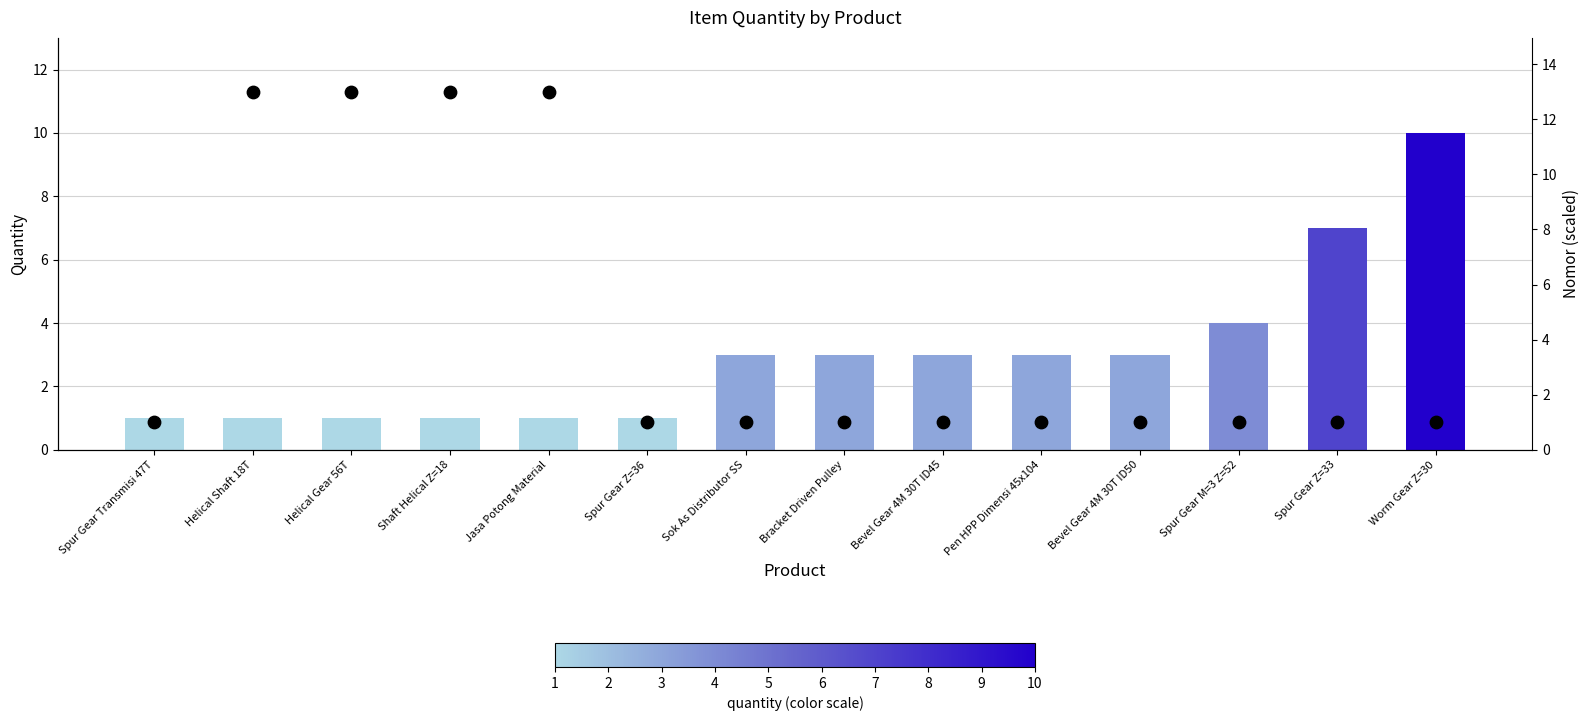

Which series has the largest total across all categories?

nomor (scaled)